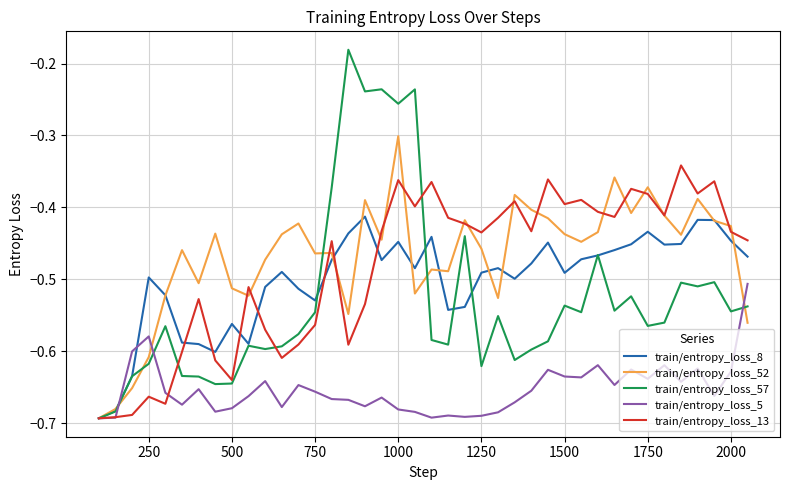

Rank the series by their maximum value, from highest to lowest.

train/entropy_loss_57, train/entropy_loss_52, train/entropy_loss_13, train/entropy_loss_8, train/entropy_loss_5